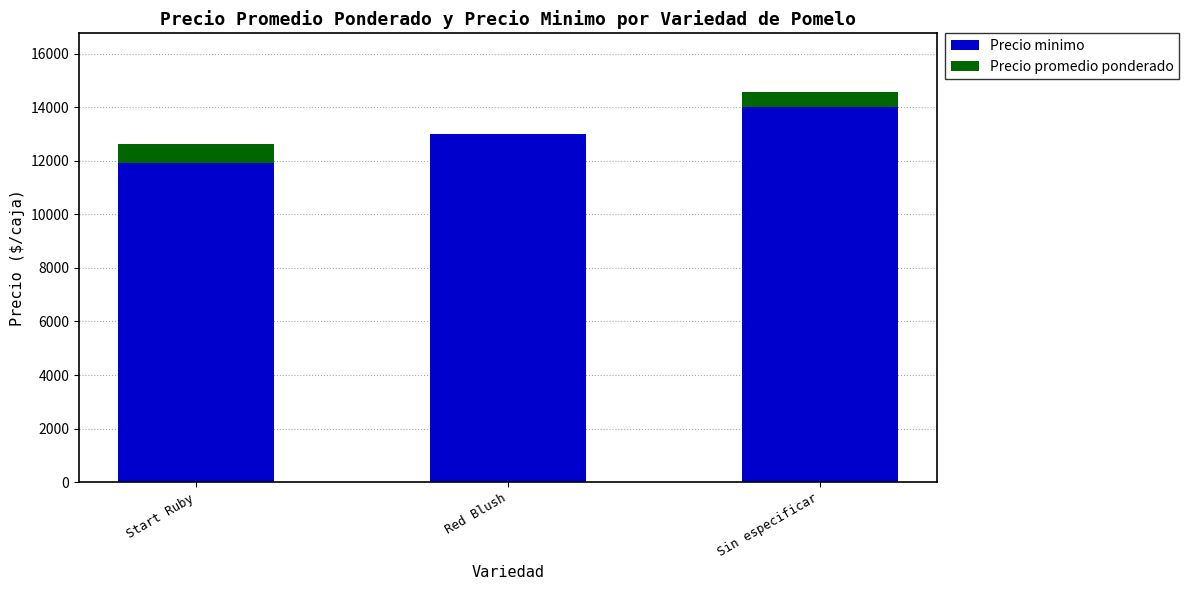

At which category is the sum across all series the highest?

Sin especificar